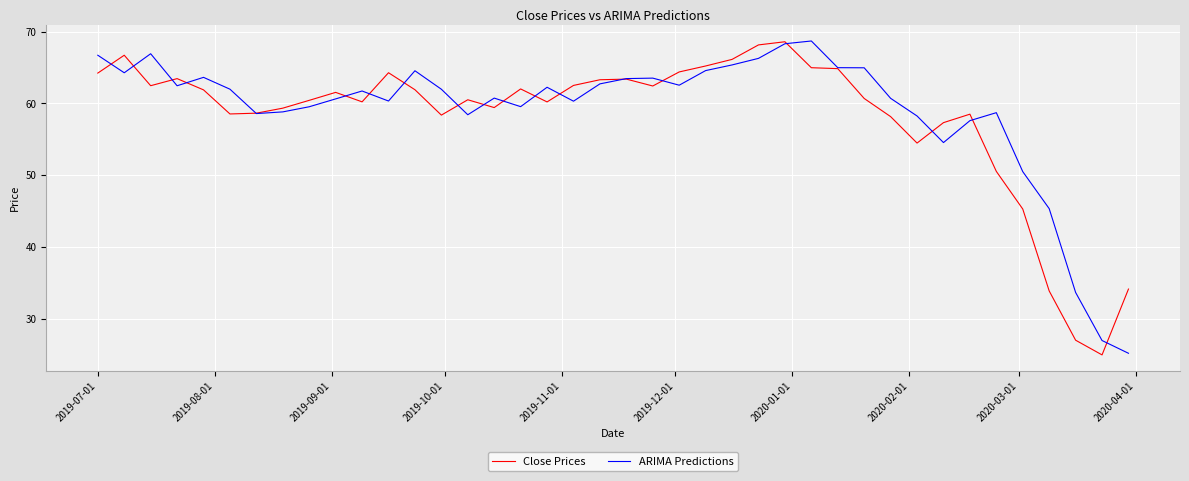

What is the minimum value for ARIMA Predictions?

25.2